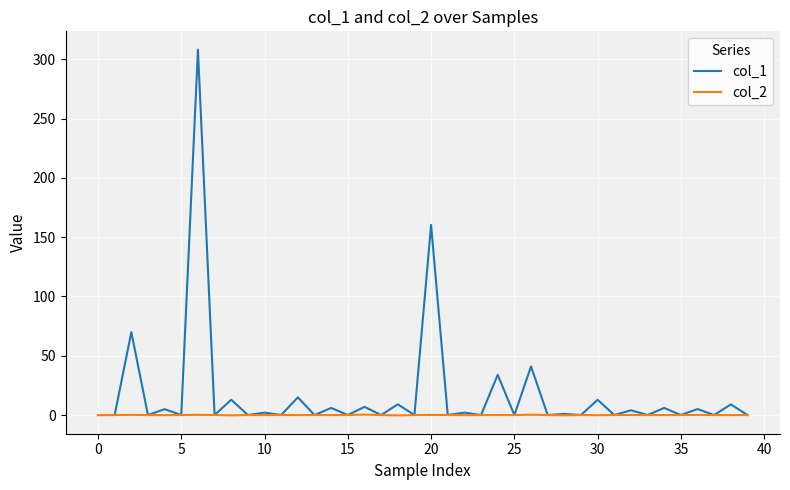

Rank the series by their average value, from lowest to highest.

col_2, col_1